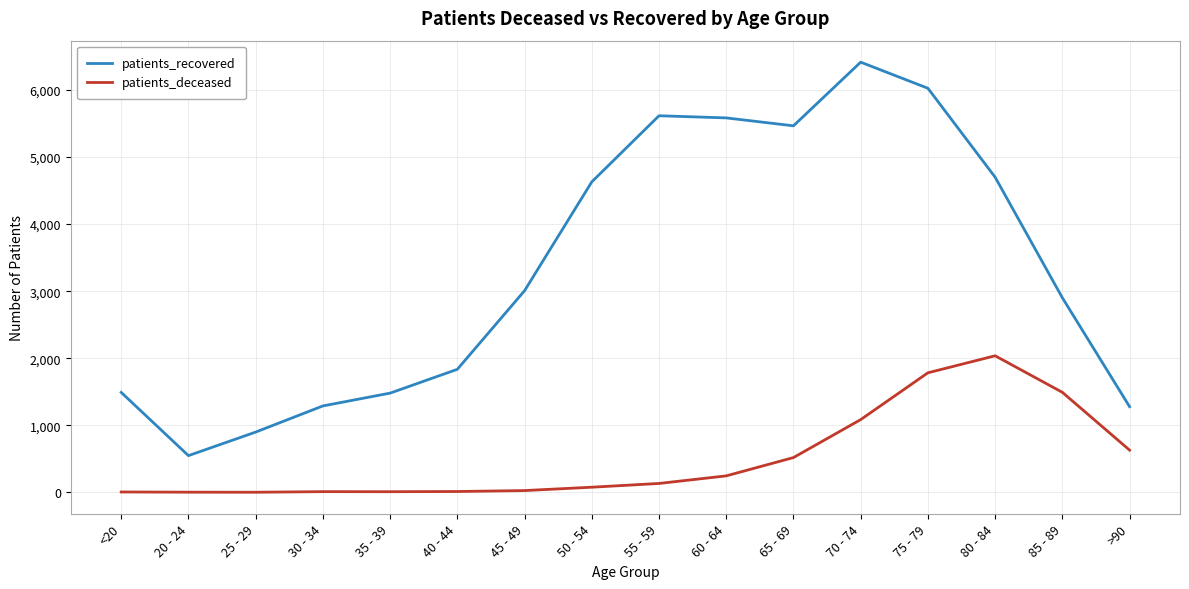

What are all the series names shown in the legend?

patients_recovered, patients_deceased